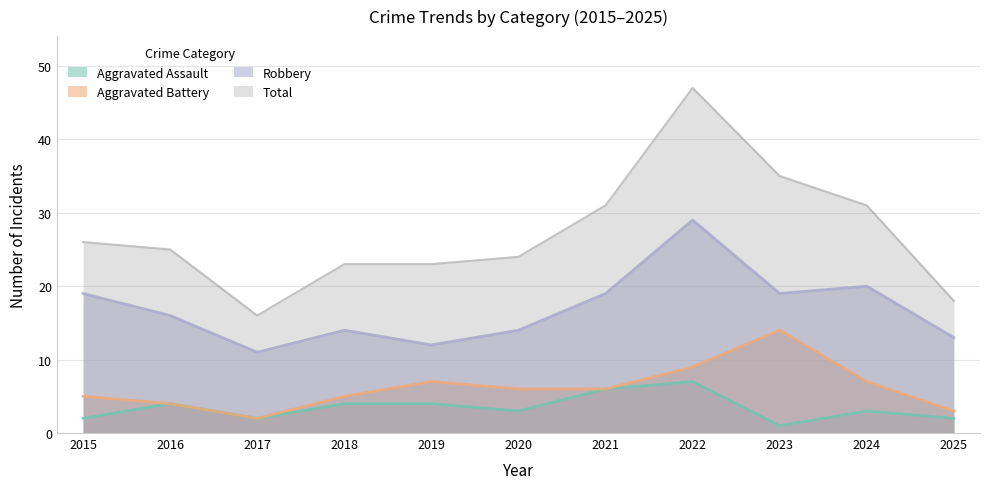

How many Aggravated Assault values are between 2 and 4?

8